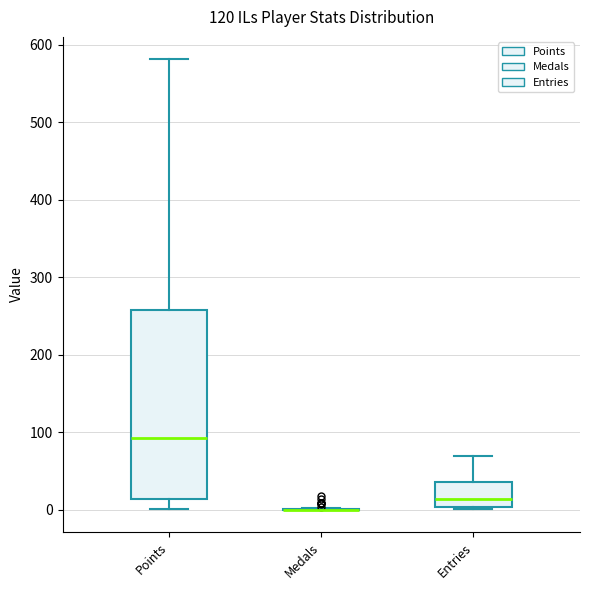

Reading left to right, read every box against the y-axis: the position of its median line, the range the box covers, and the ends of its whiskers. The values are not printed on the chart, so give them approximately, as read against the axis.

Points: median 90, box 10 to 260, whiskers 0 to 580
Medals: box collapsed to a line at 0, whiskers 0 to 0
Entries: median 10, box 0 to 40, whiskers 0 to 70